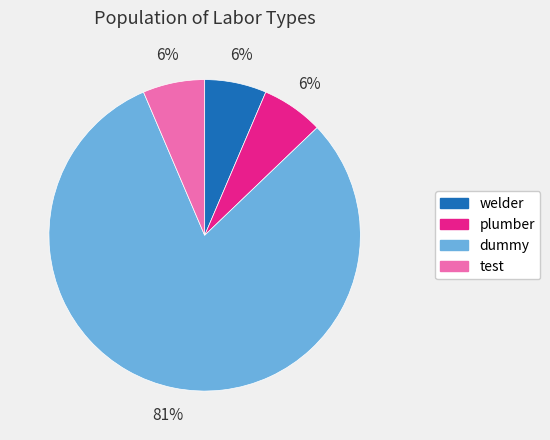

Count the number of slices in the pie.

4